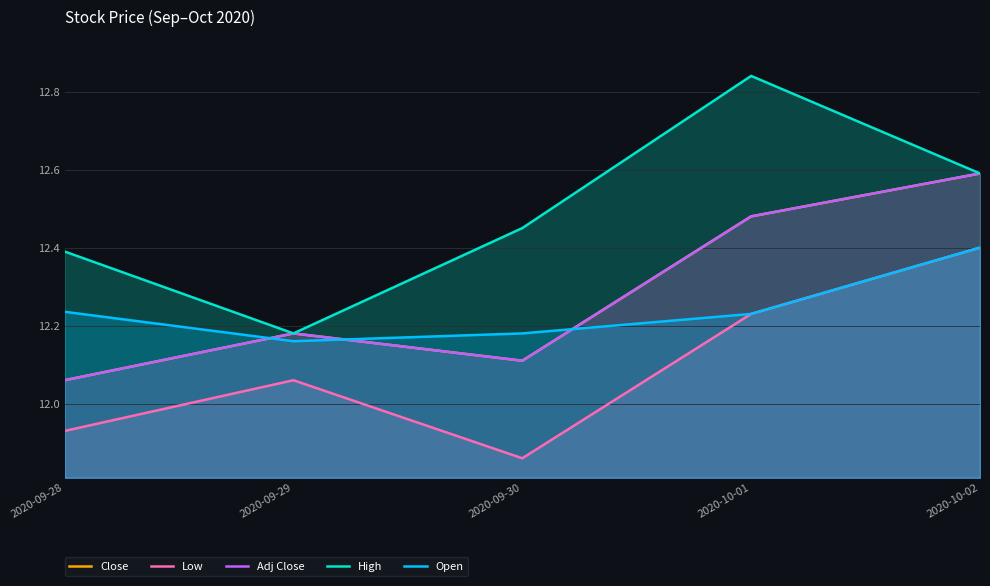

At how many categories does at least one series exceed 12?

5